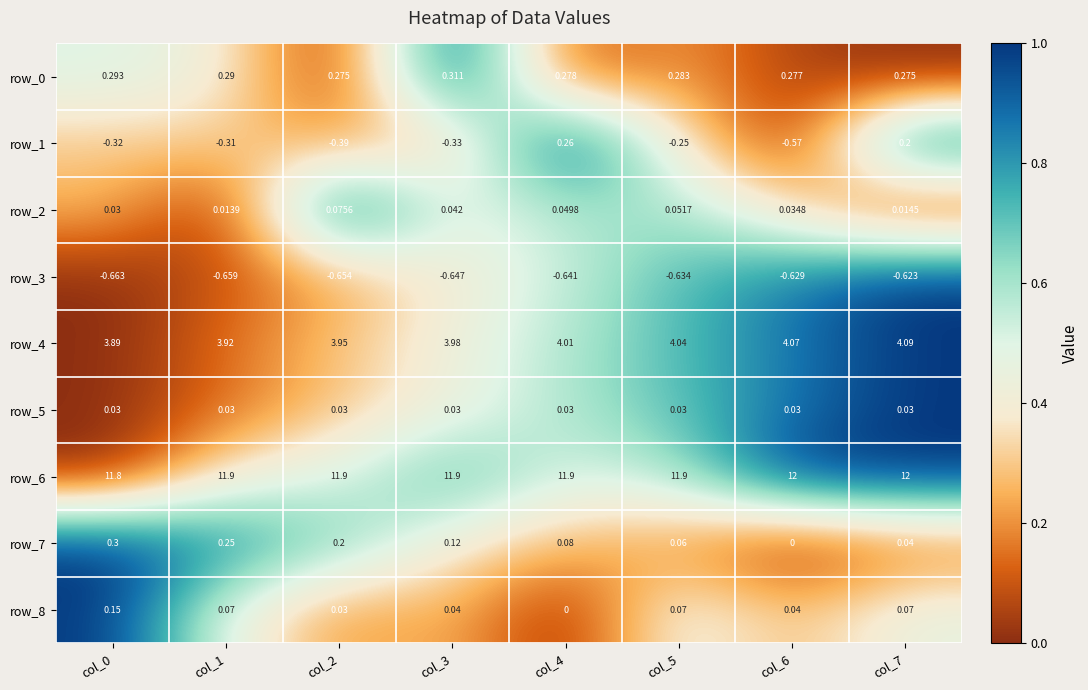

Is the value of row_1 at col_5 greater than the value of row_4 at col_7?

No